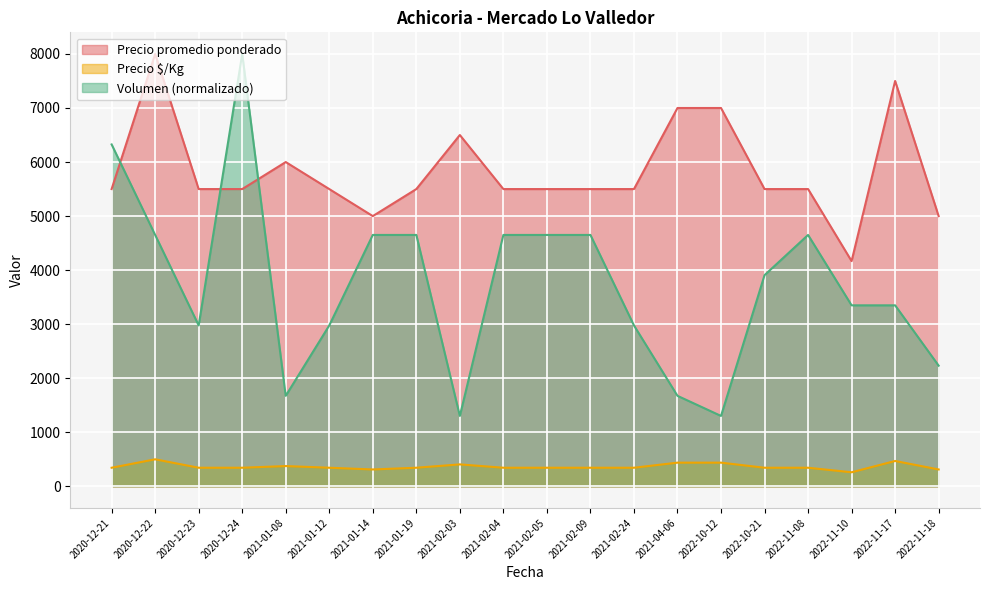

Rank the series at 2021-02-05 from highest to lowest value.

Precio promedio ponderado, Volumen (normalizado), Precio $/Kg